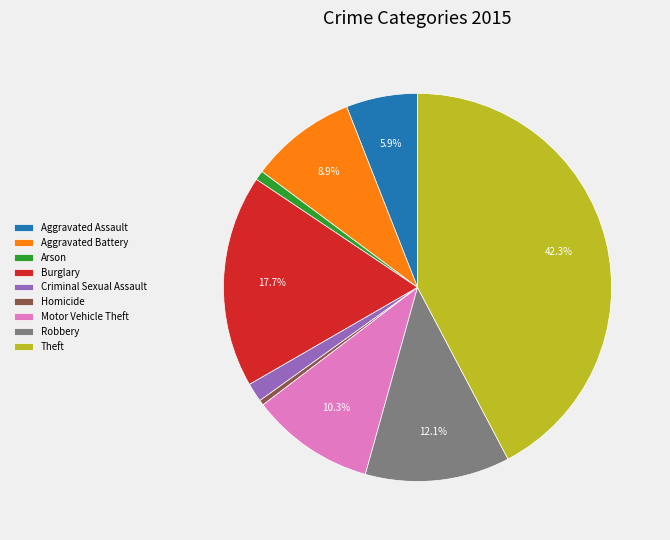

Count the number of slices in the pie.

9